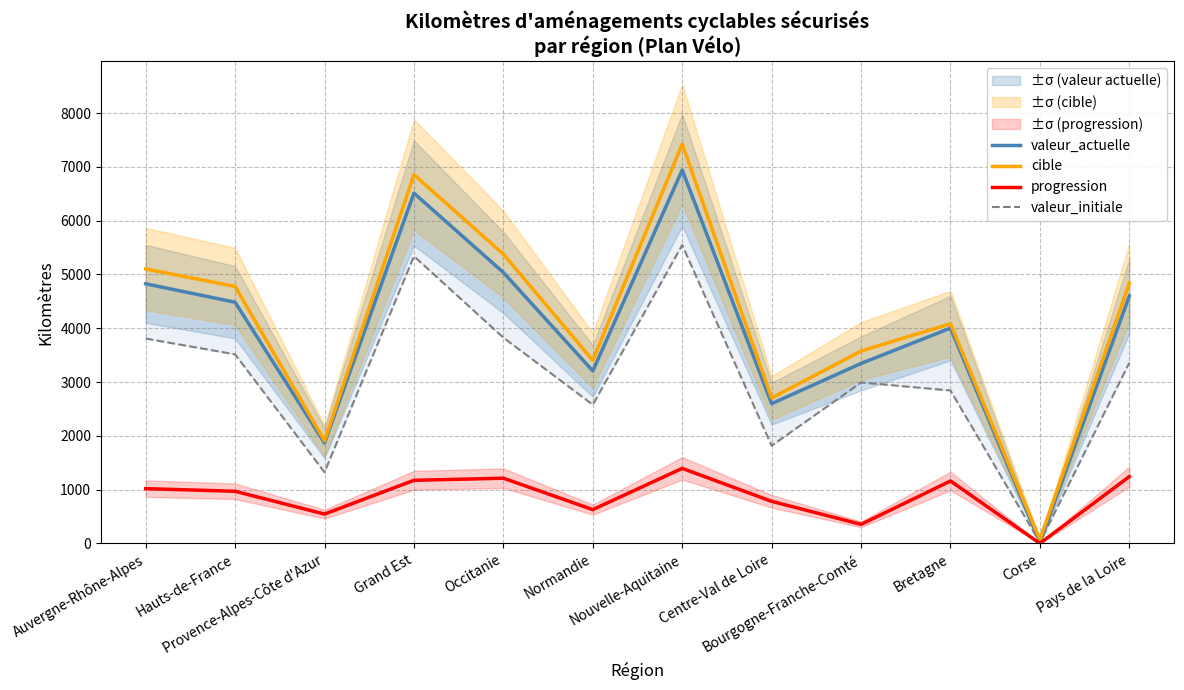

Is the value of valeur_initiale at Grand Est greater than the value of valeur_actuelle at Nouvelle-Aquitaine?

No